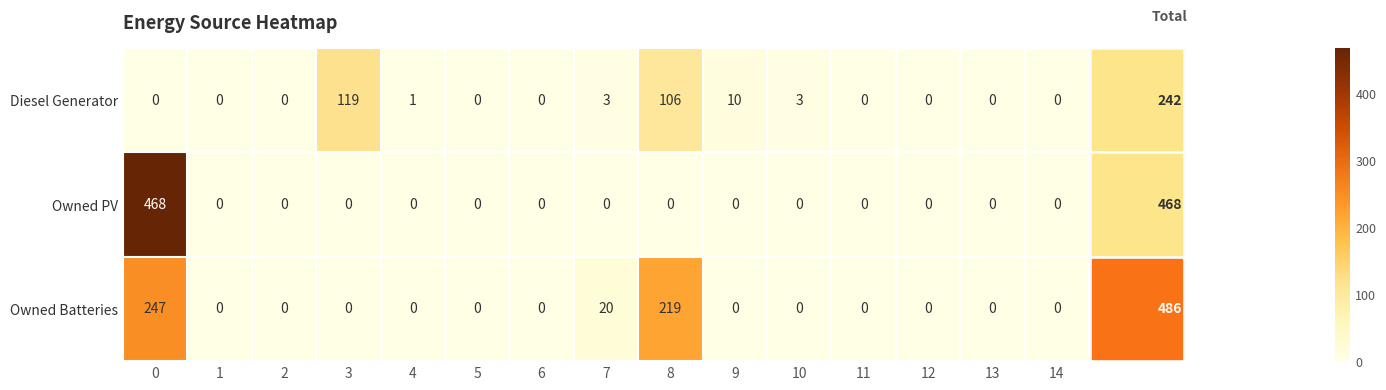

Between 0 and 10, which series saw the biggest shift?

Owned PV